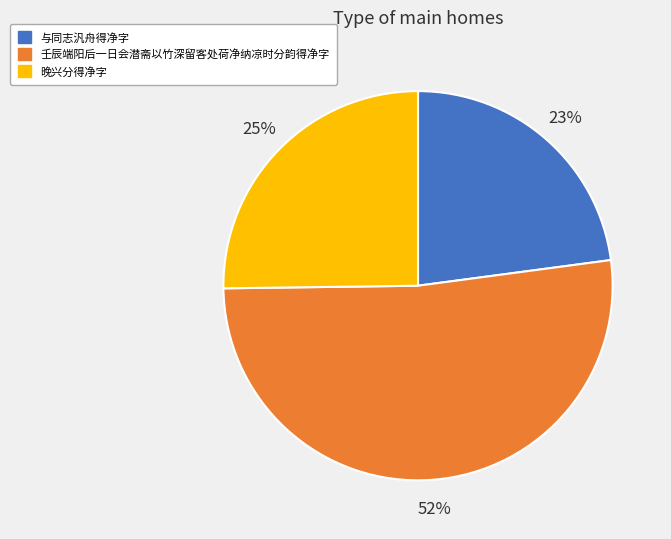

Which slice represents more than half of the pie?

壬辰端阳后一日会潜斋以竹深留客处荷净纳凉时分韵得净字